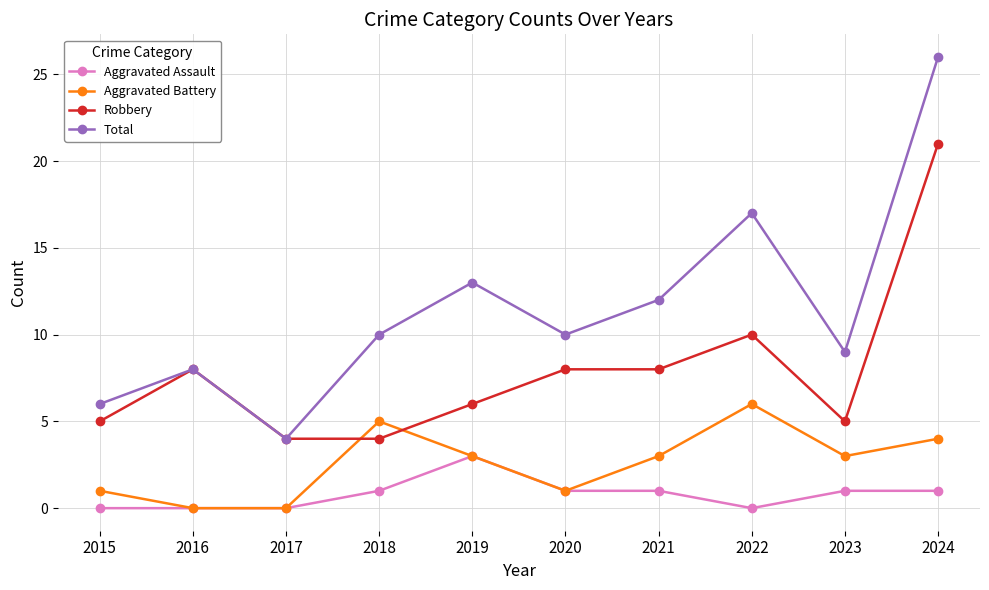

True or false: Aggravated Assault has more than 0 interior local peaks.

True